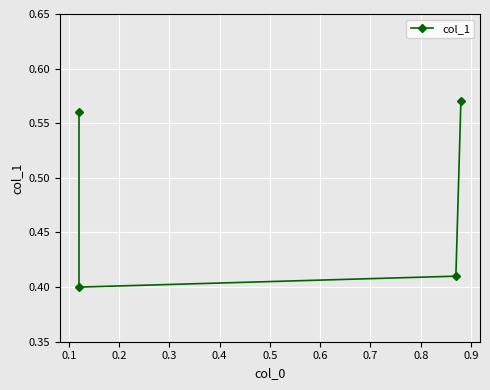

At which category does the data reach its first local valley?

0.1